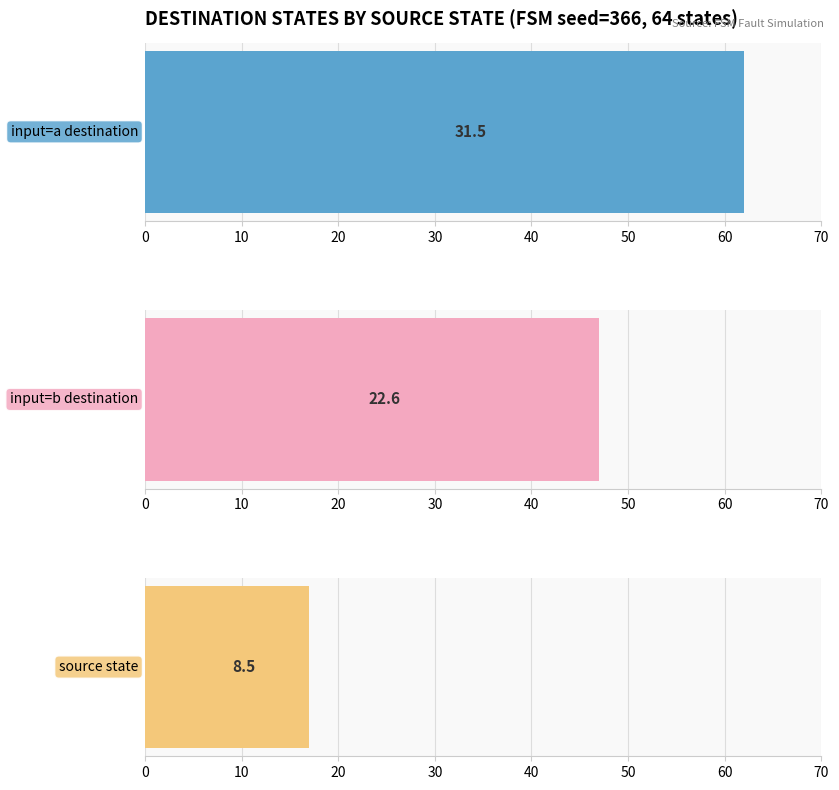

The input_symbol=a: destination_state series shows 62 at state 6. True or false?

True